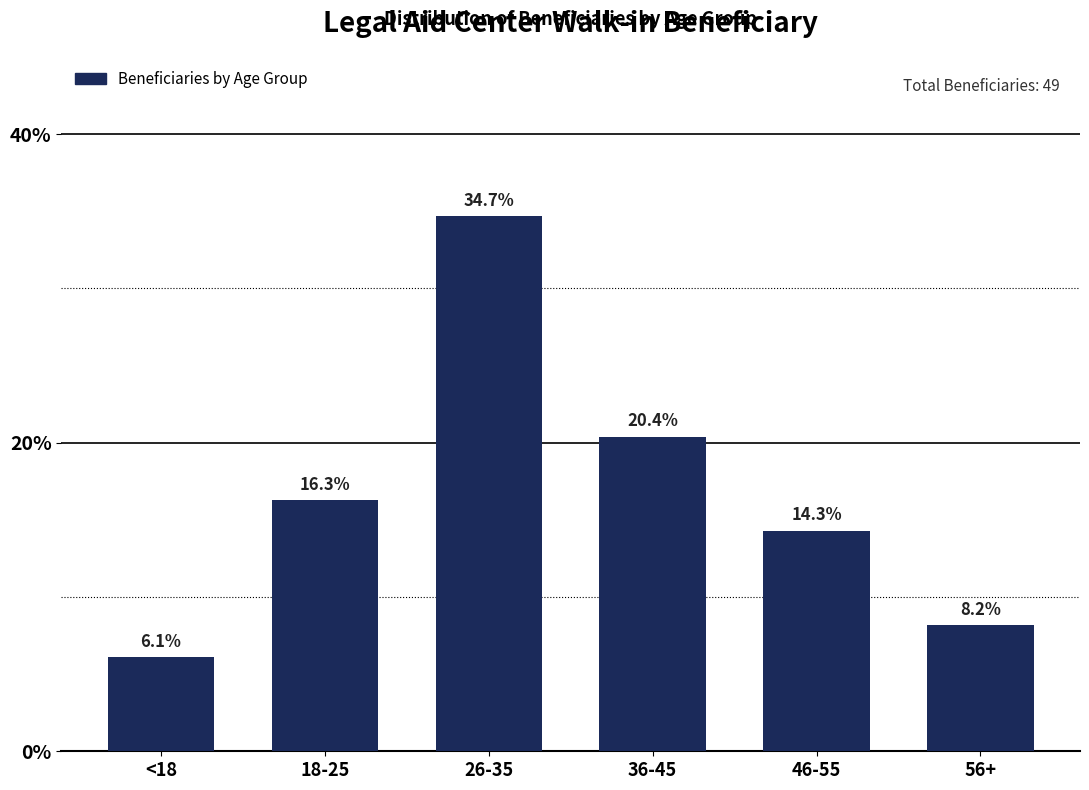

How many bars are there in total?

6